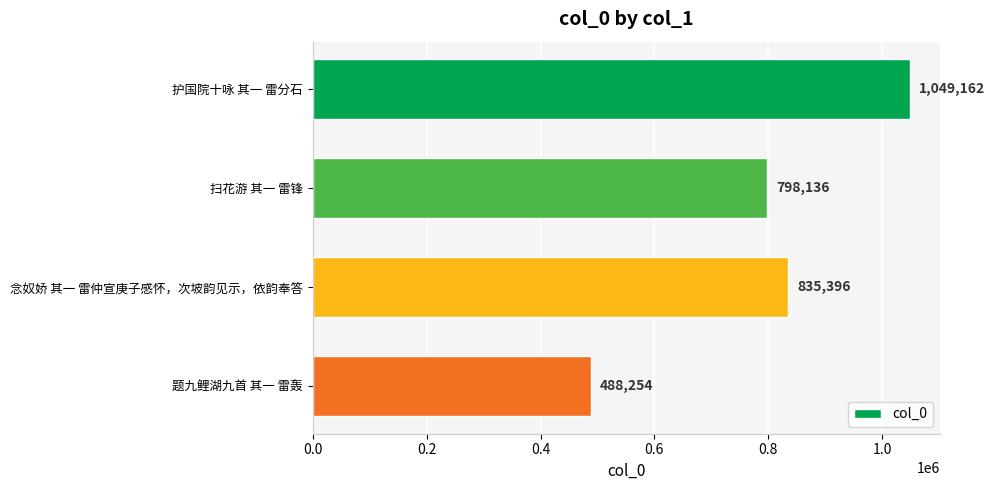

Is it true that the value at 念奴娇 其一 雷仲宣庚子感怀，次坡韵见示，依韵奉答 is 391653?

False